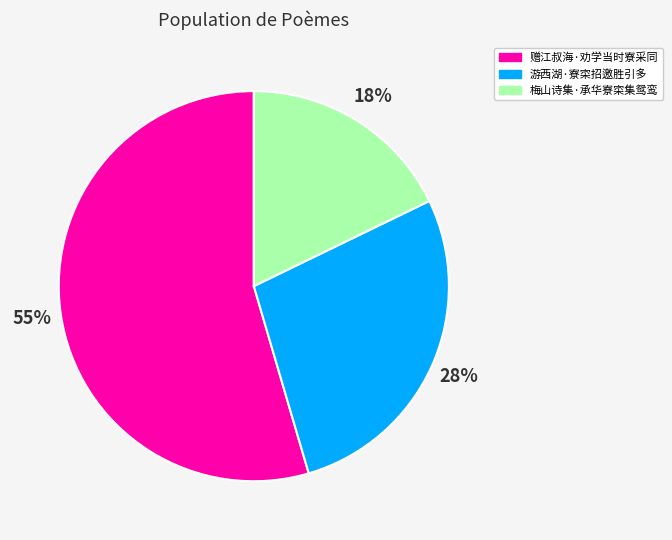

The 赠江叔海·劝学当时寮采同 slice represents 55% of the pie. True or false?

True